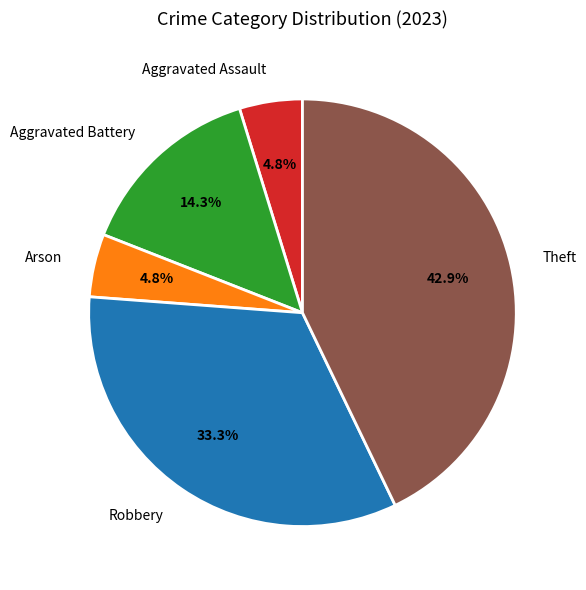

The Robbery slice represents 33% of the pie. True or false?

True